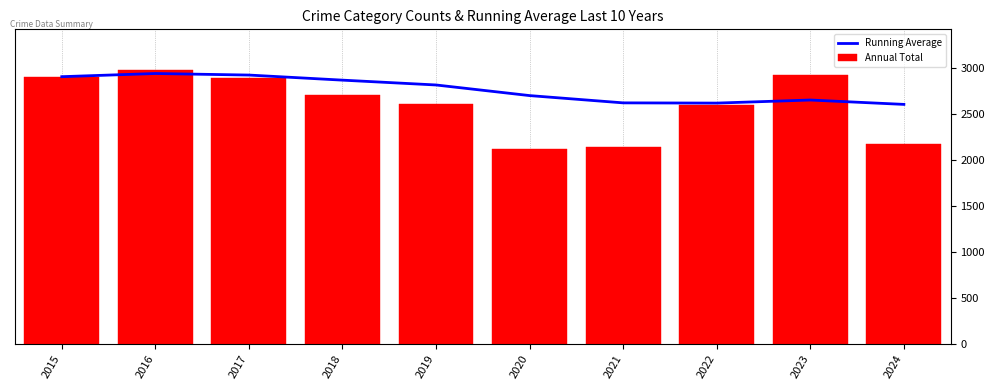

How many groups of bars are there?

10